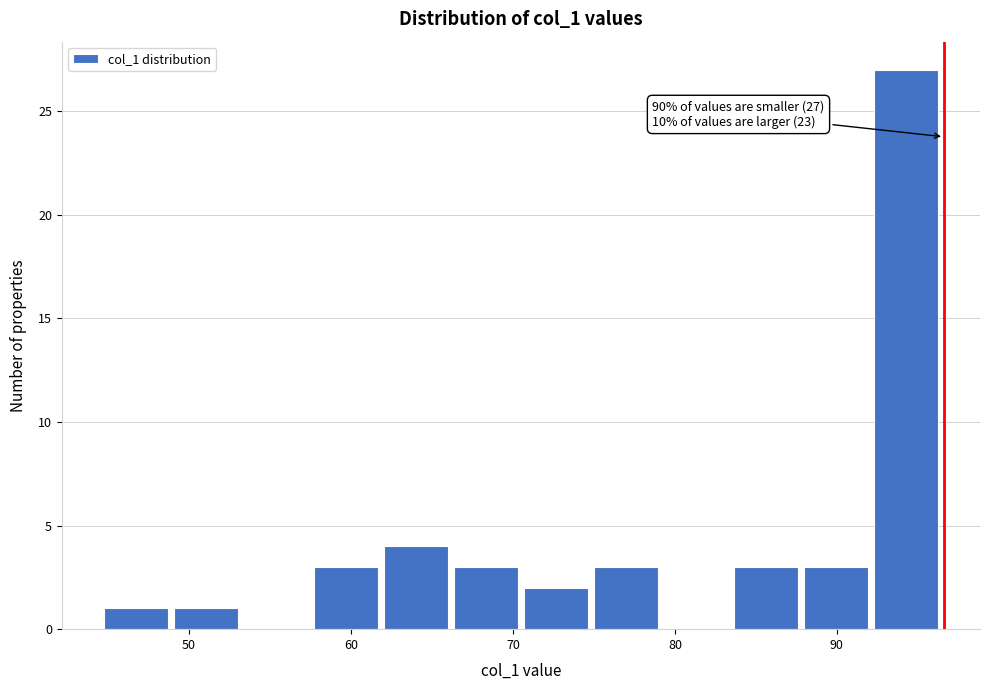

Which range on the x-axis has the tallest bar?

92 to 97